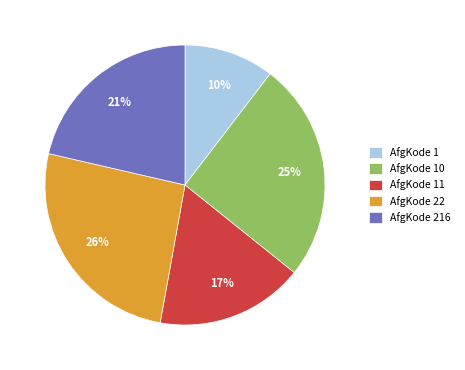

The AfgKode 11 slice represents 27% of the pie. True or false?

False